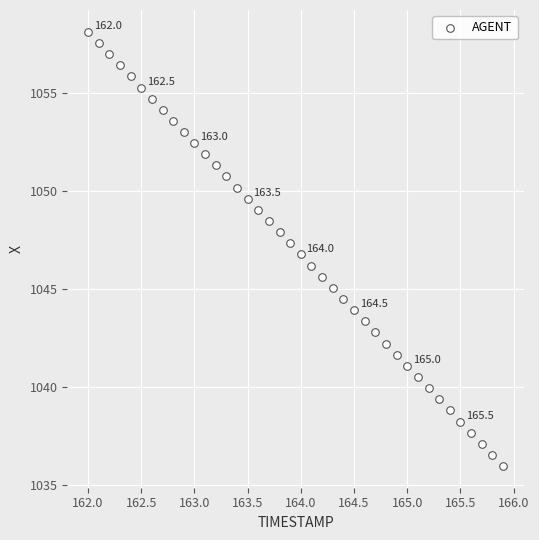

What is the range of X values (max minus min)?

3.9